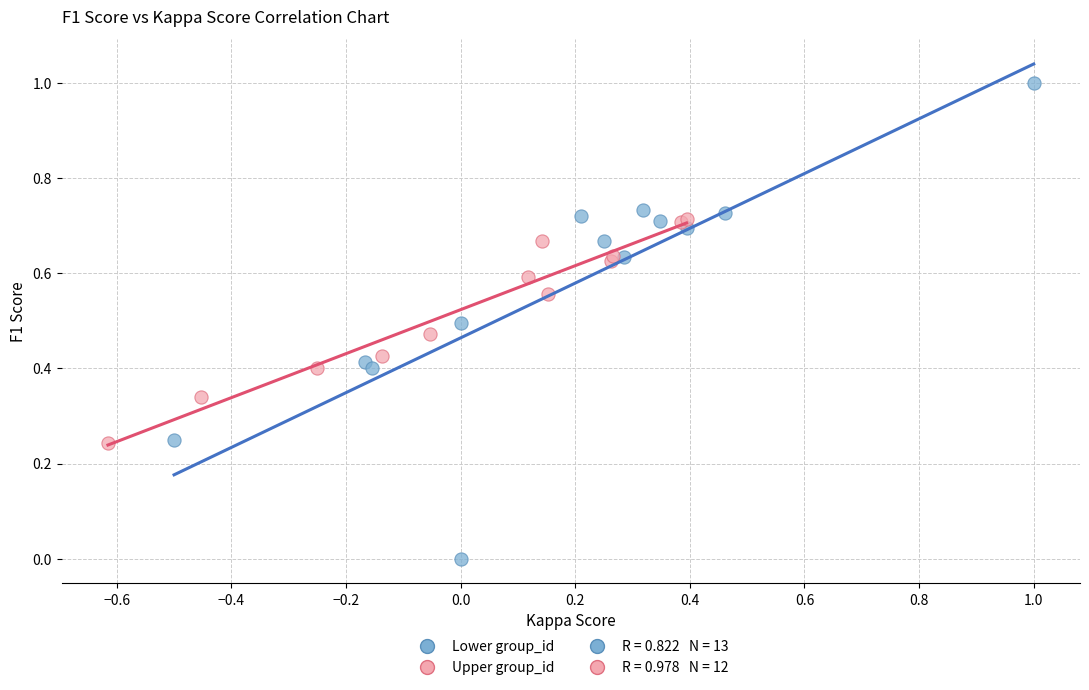

Which series contains the highest Y value?

Lower group_id